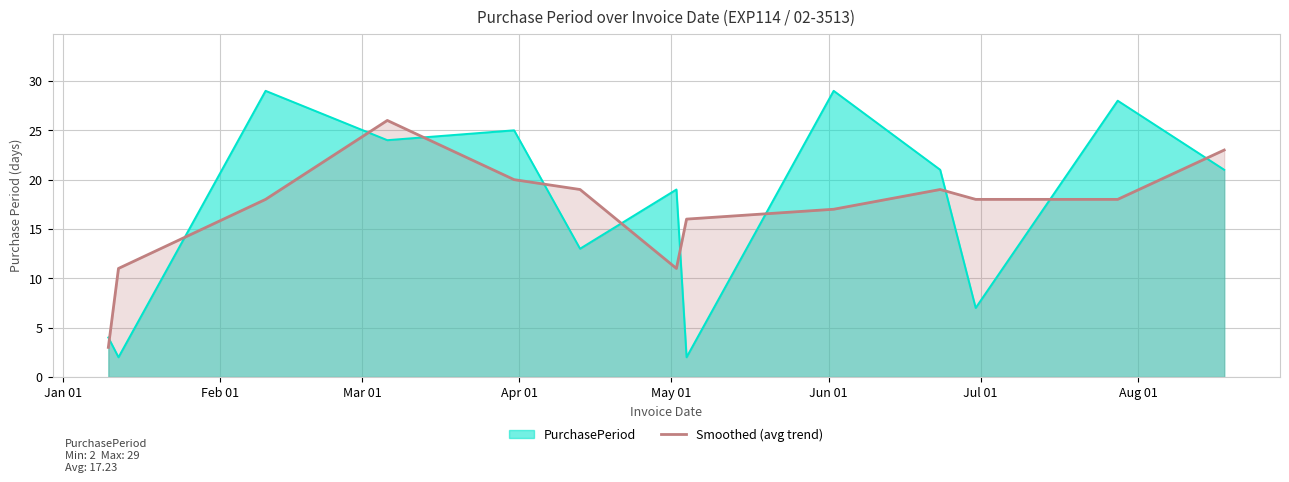

Which series has the widest spread of values?

PurchasePeriod